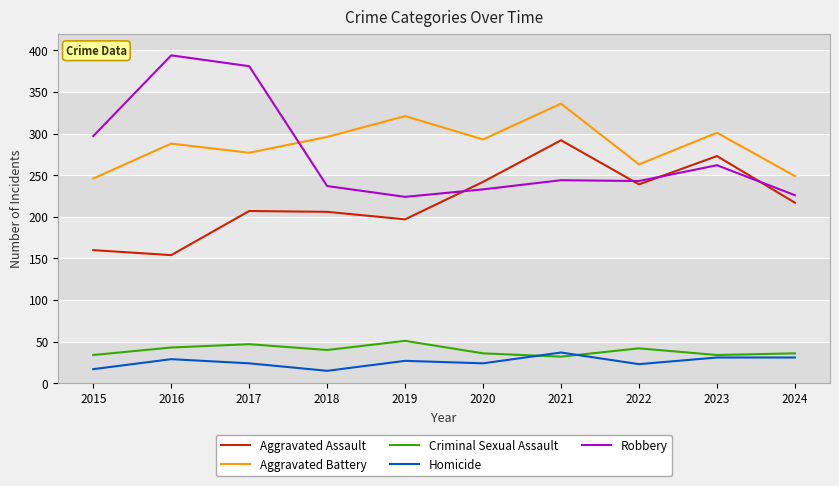

True or false: Robbery and Homicide cross at least once.

False